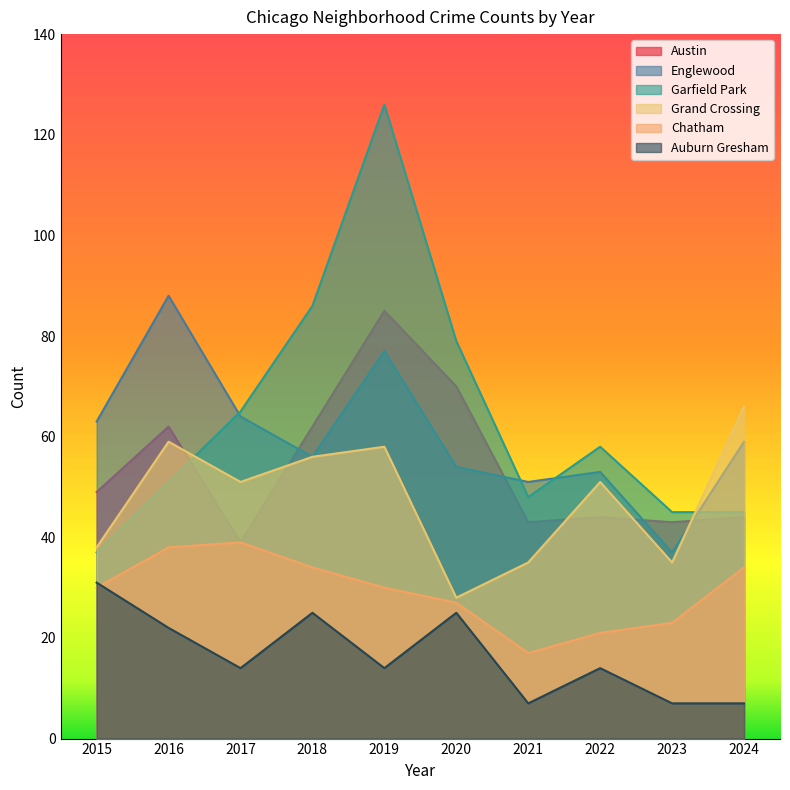

At which category does Auburn Gresham reach its first local valley?

2017